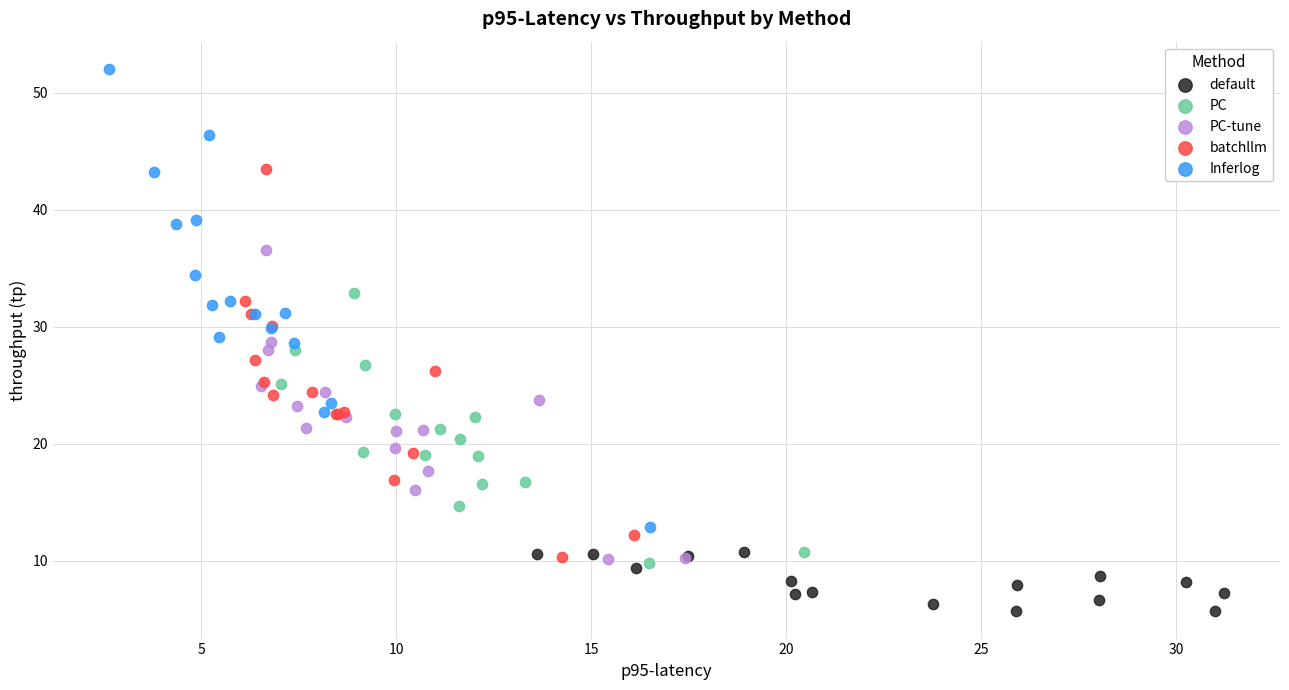

Which series reaches the maximum Y coordinate?

Inferlog